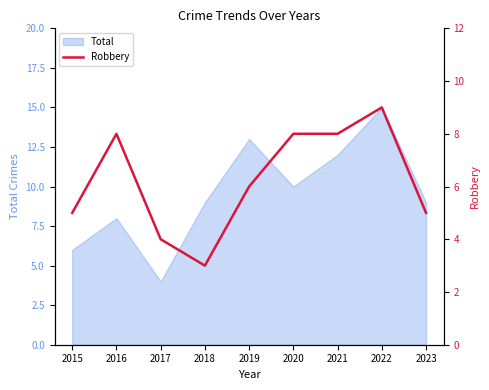

The value of Total at 2020 is 3. True or false?

False